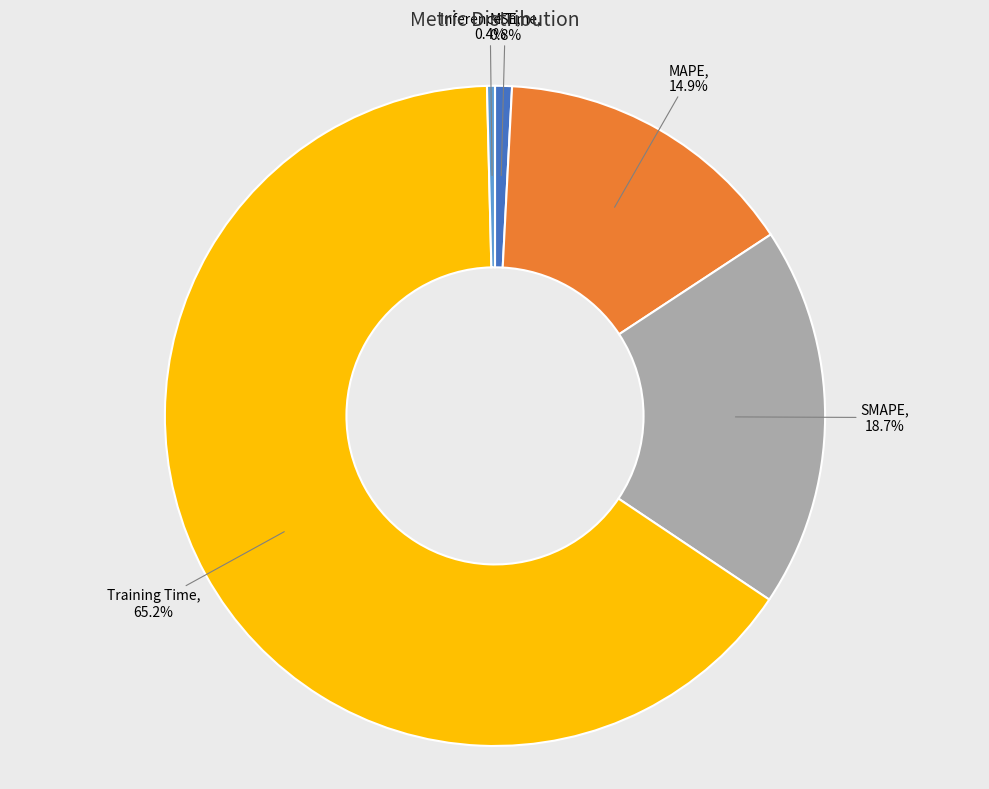

Does Training Time account for over 50% of the chart?

Yes